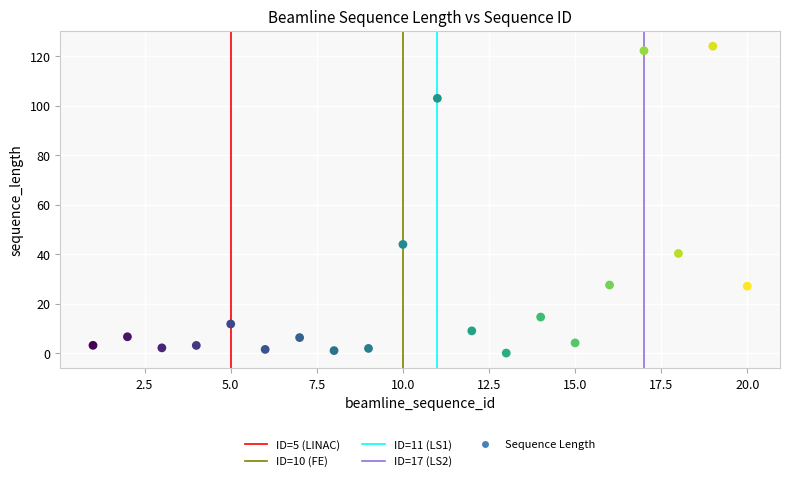

What Y value in the scatter plot is closest to 62?

43.9